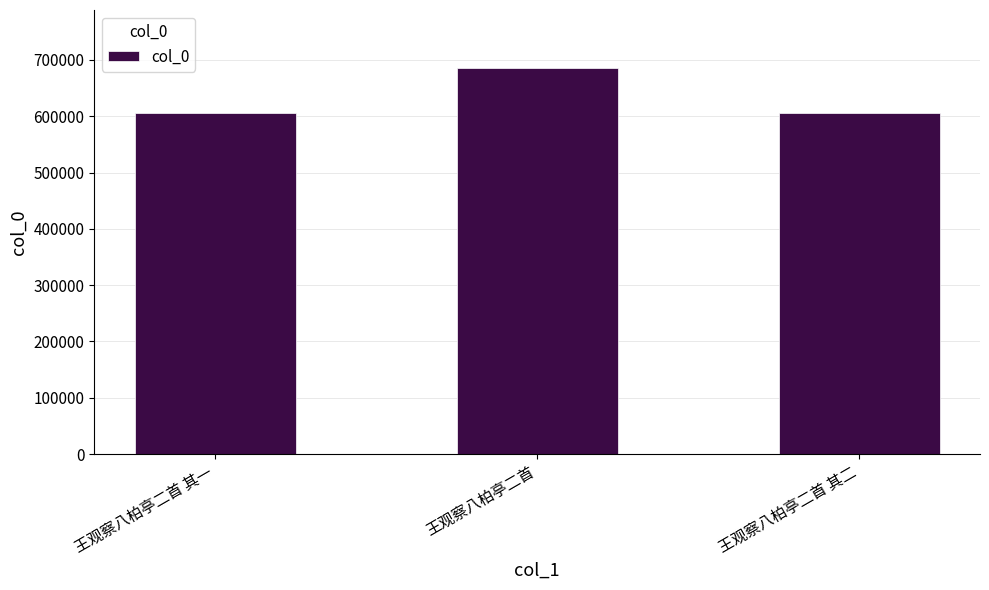

The value at 王观察八柏亭二首 is 360116. True or false?

False